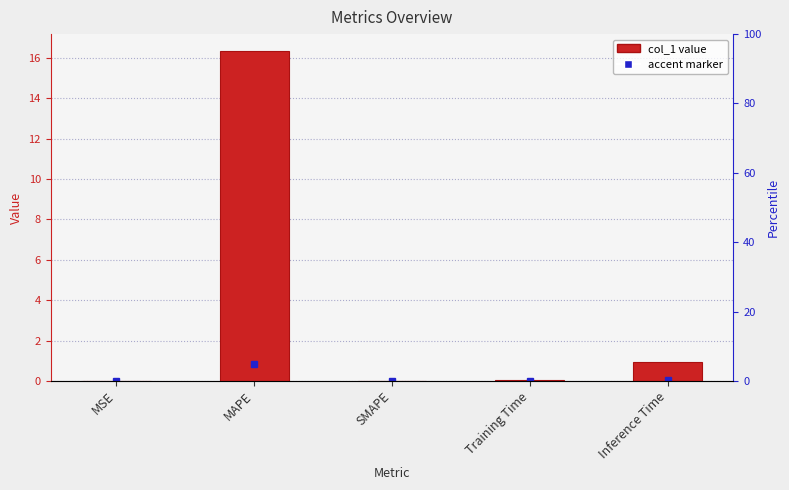

Reading left to right, list all the values displayed in this chart.

MSE=0.0	MAPE=16.4	SMAPE=0.0	Training Time=0.1	Inference Time=0.9